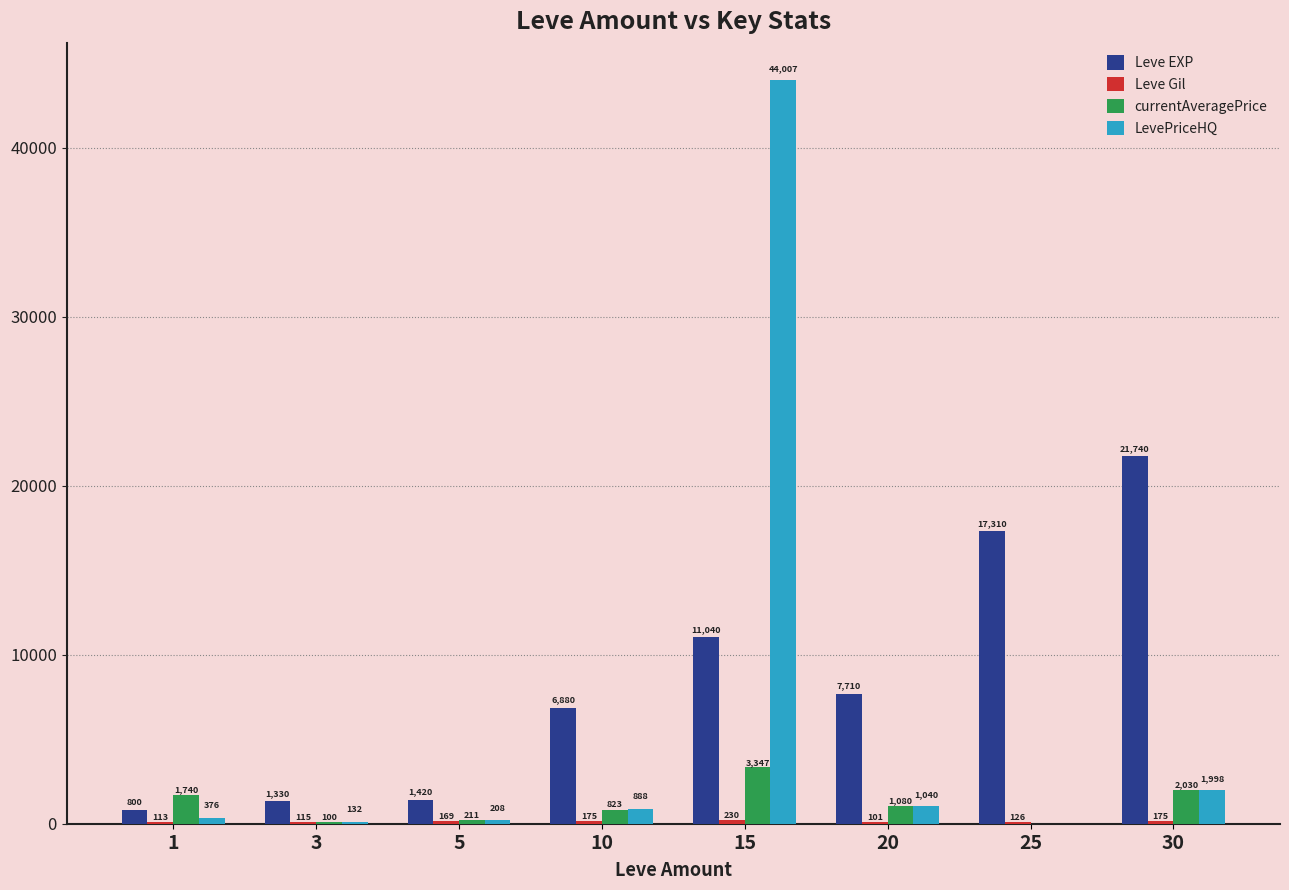

What is the greatest value displayed?

44007